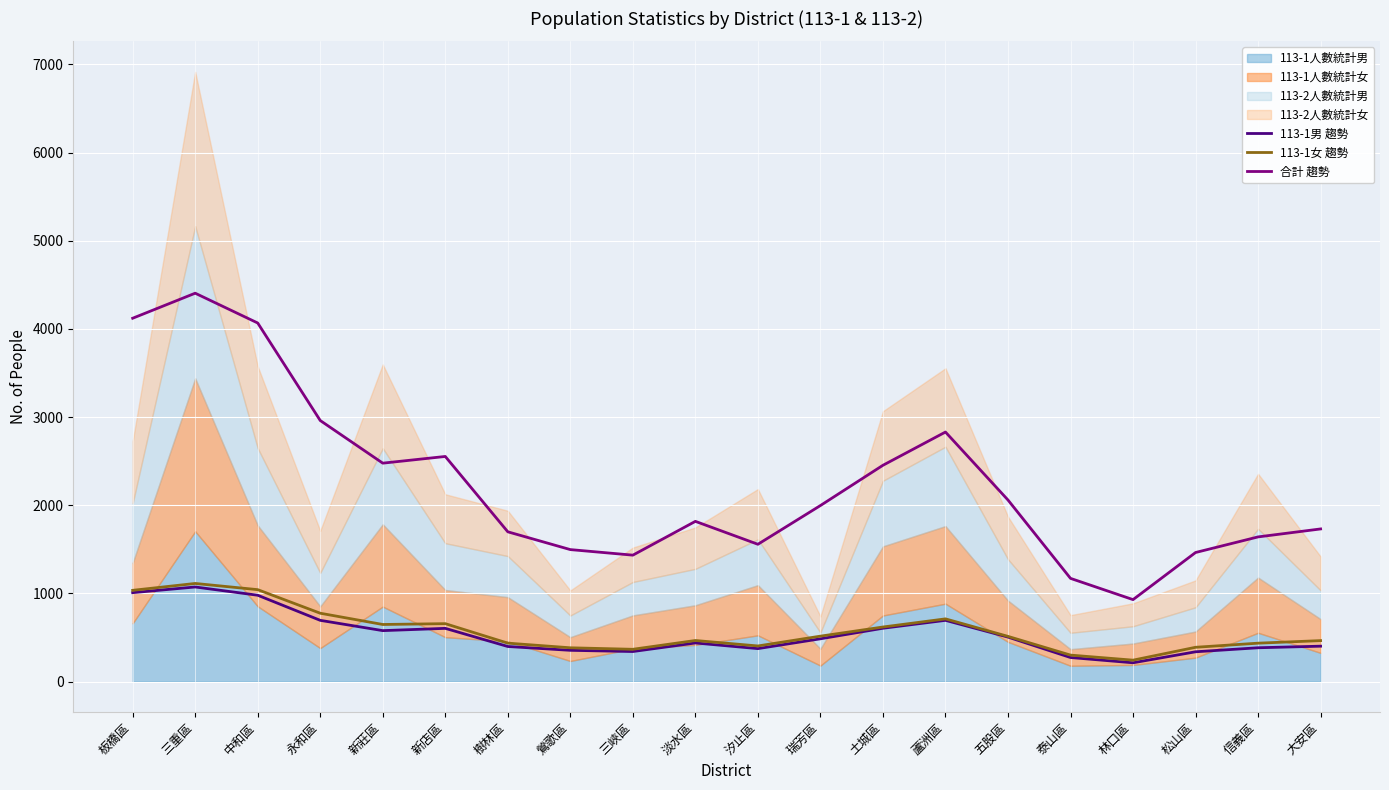

Where is the first local minimum for 113-1女 趨勢?

新莊區